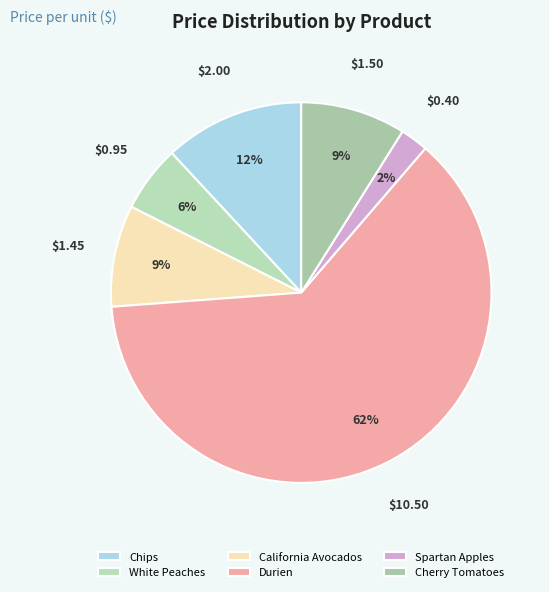

Combined, what portion of the pie is California Avocados and Chips?

20.5%